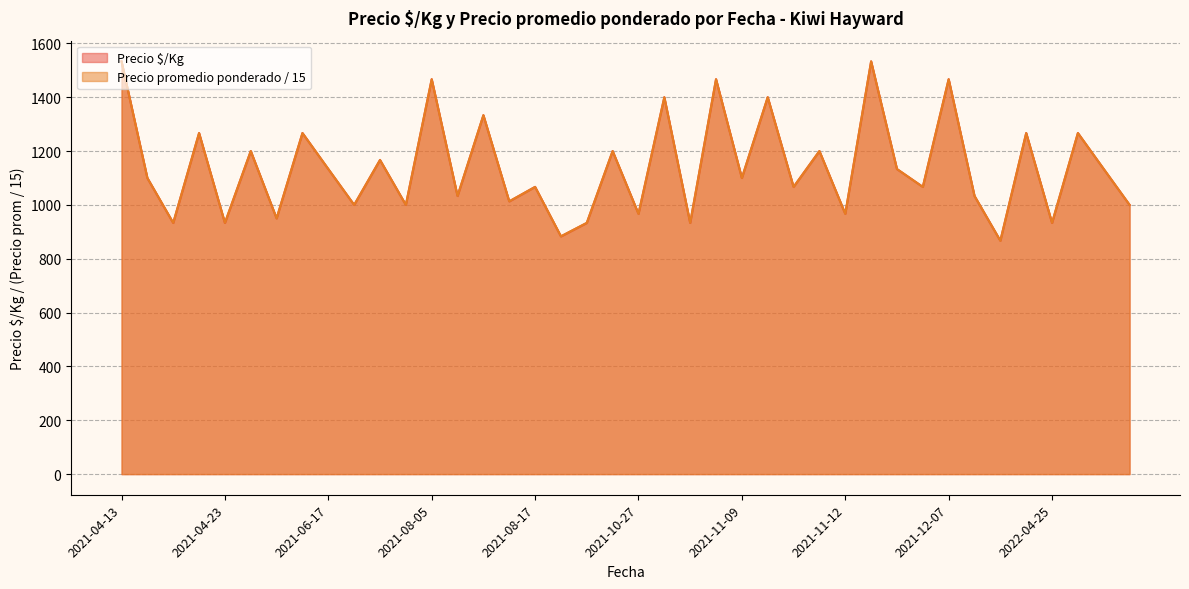

What is the sum of the Precio promedio ponderado values at 2021-05-20 and 2021-11-11?

2350.0